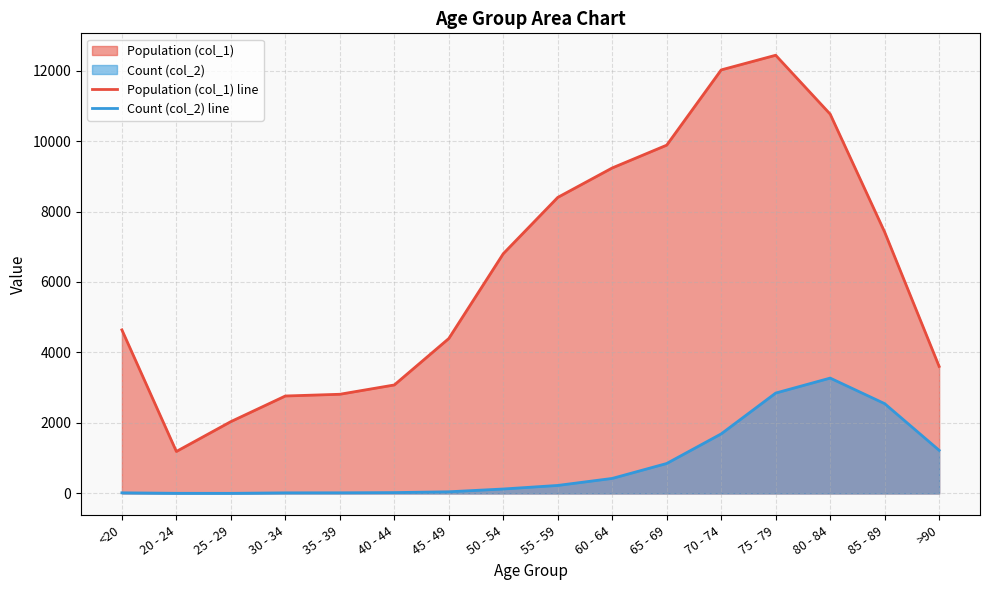

Where is the first local minimum for Count (col_2) line?

25 - 29